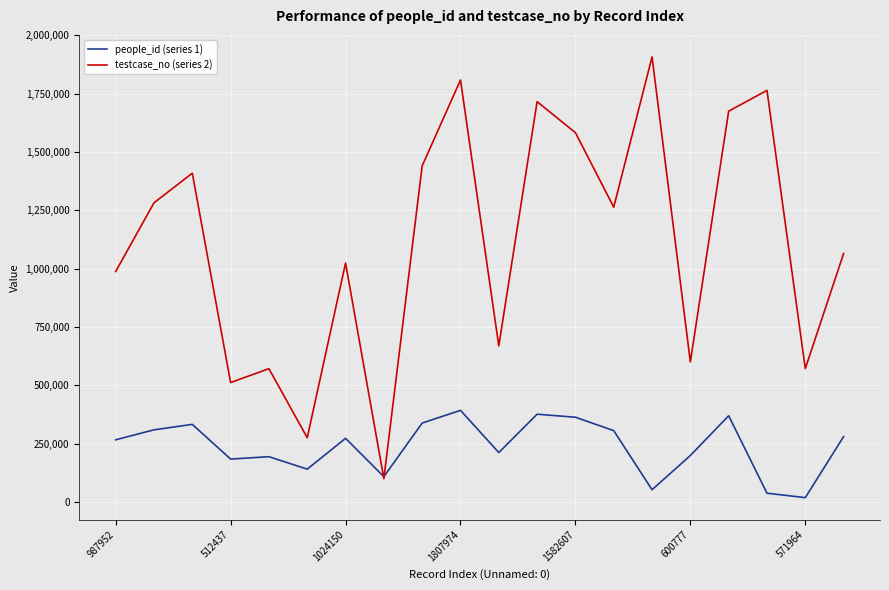

Rank the series by their maximum value, from lowest to highest.

people_id (series 1), testcase_no (series 2)